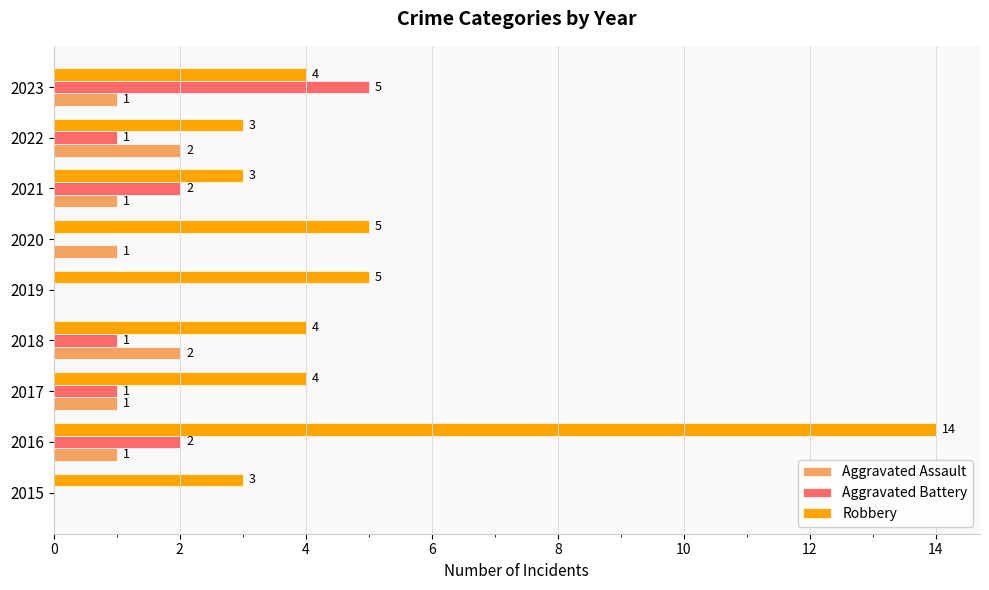

What are all the series names shown in the legend?

Aggravated Assault, Aggravated Battery, Robbery